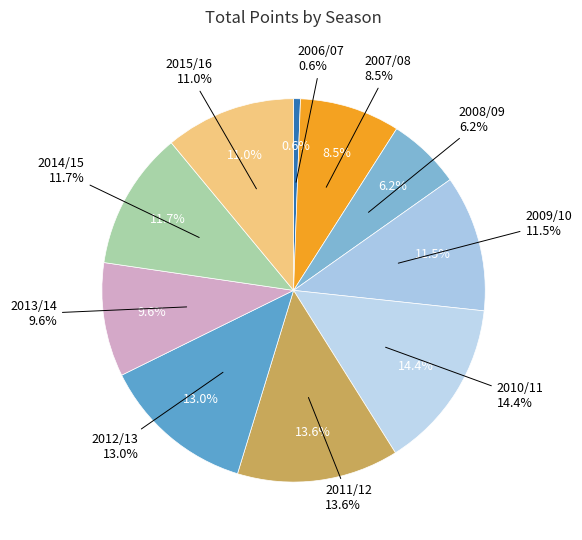

Is there any slice that represents more than half of the pie?

No